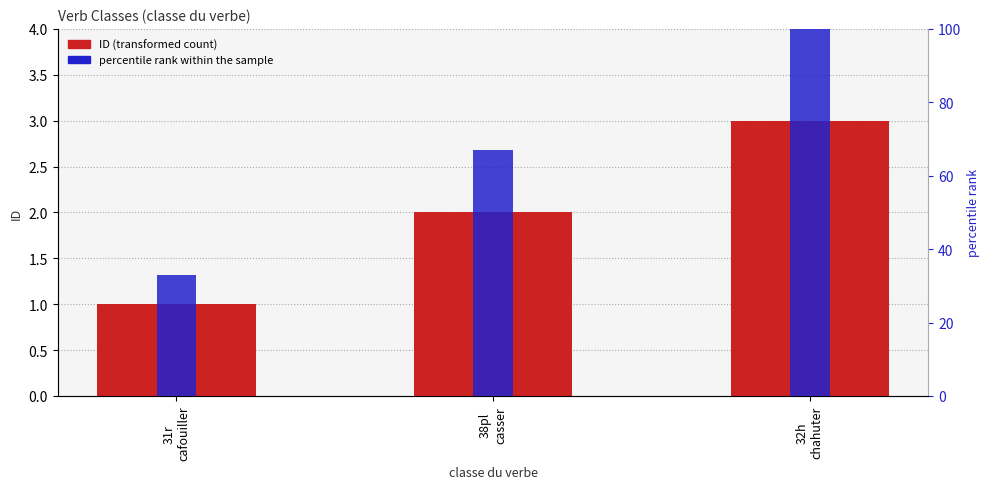

What is the label of the 1st bar from the right?

32h
chahuter